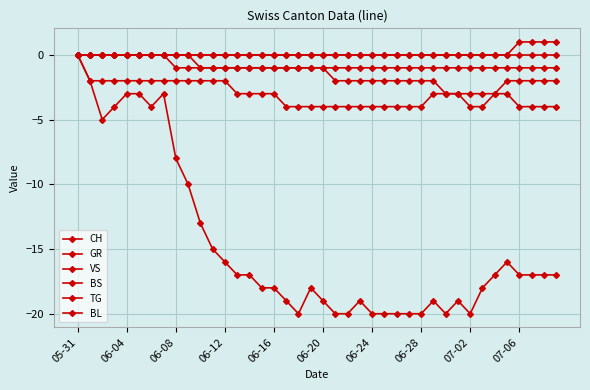

What is the difference between the second highest and second lowest values in the CH series?

18